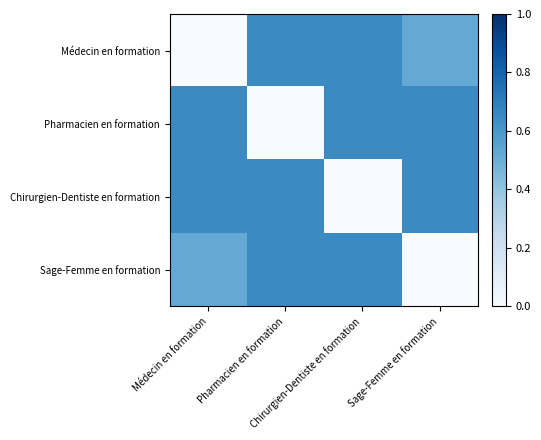

Count the number of data series in this chart.

4